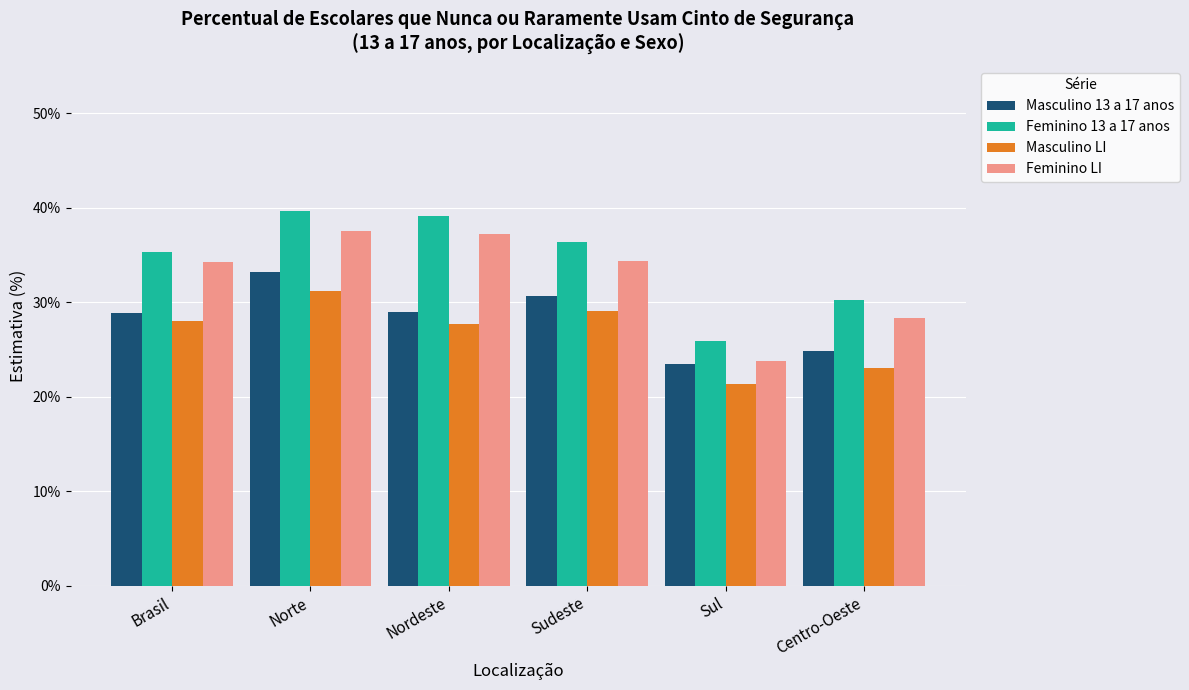

What is the total value across all series at Centro-Oeste?

106.4